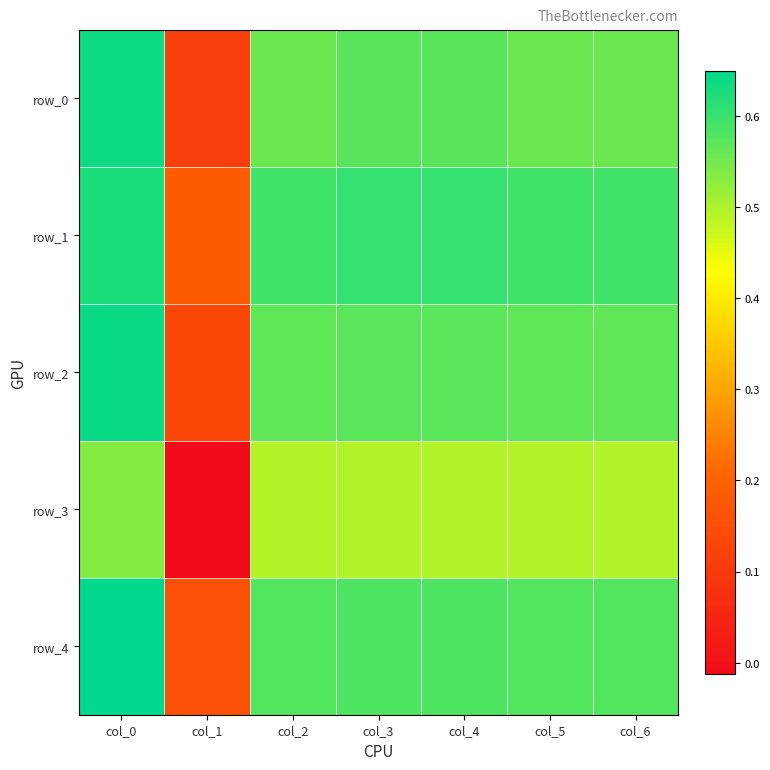

At which label does row_0 reach its peak?

col_0